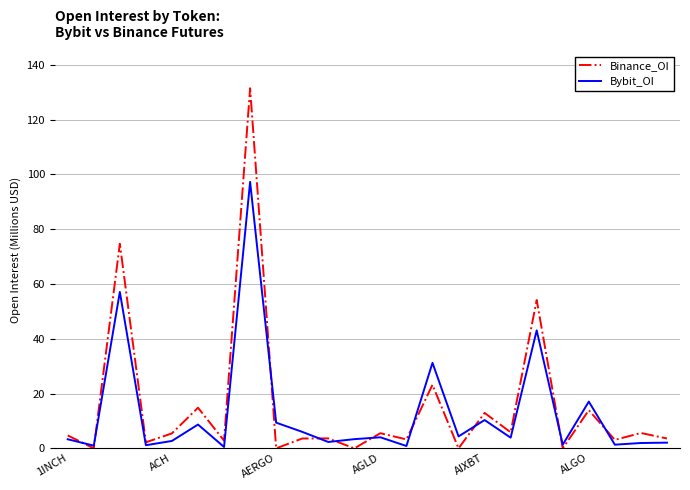

Which series has the largest range (max minus min)?

Binance_OI